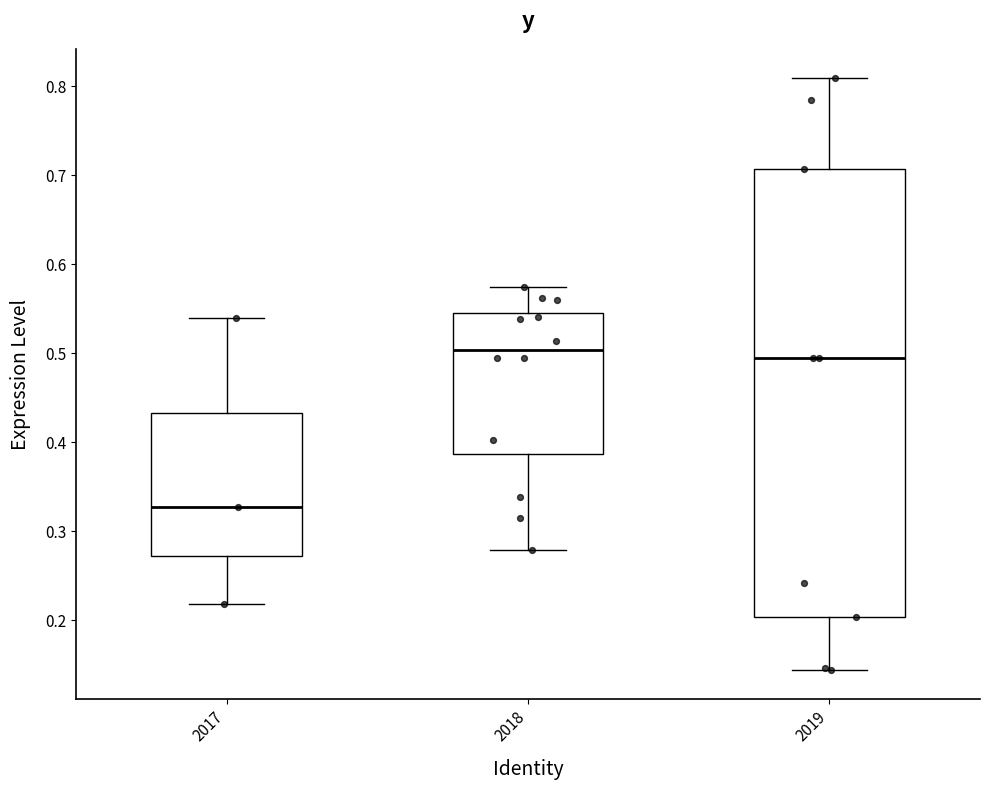

Reading left to right, transcribe this box plot: for each box, give where its median line is, the range the box spans, and where its two whiskers end, as read against the y-axis. The values are not printed on the chart, so give them approximately, as read against the axis.

2017: median 0.33, box 0.27 to 0.43, whiskers 0.22 to 0.54
2018: median 0.50, box 0.39 to 0.55, whiskers 0.28 to 0.57
2019: median 0.49, box 0.20 to 0.71, whiskers 0.14 to 0.81